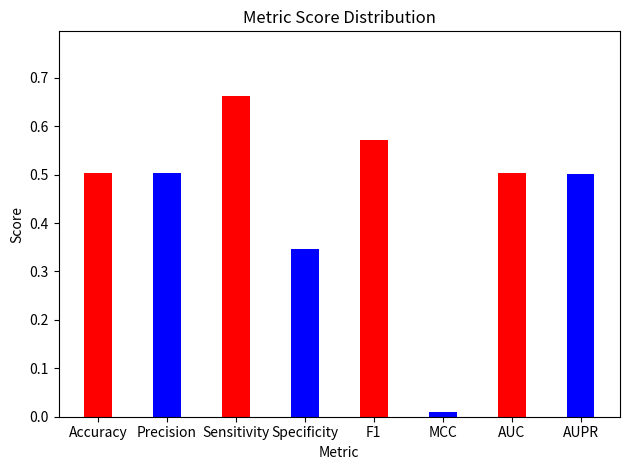

Reading right to left, list all the values displayed in this chart.

AUPR=0.5	AUC=0.5	MCC=0.0	F1=0.6	Specificity=0.3	Sensitivity=0.7	Precision=0.5	Accuracy=0.5